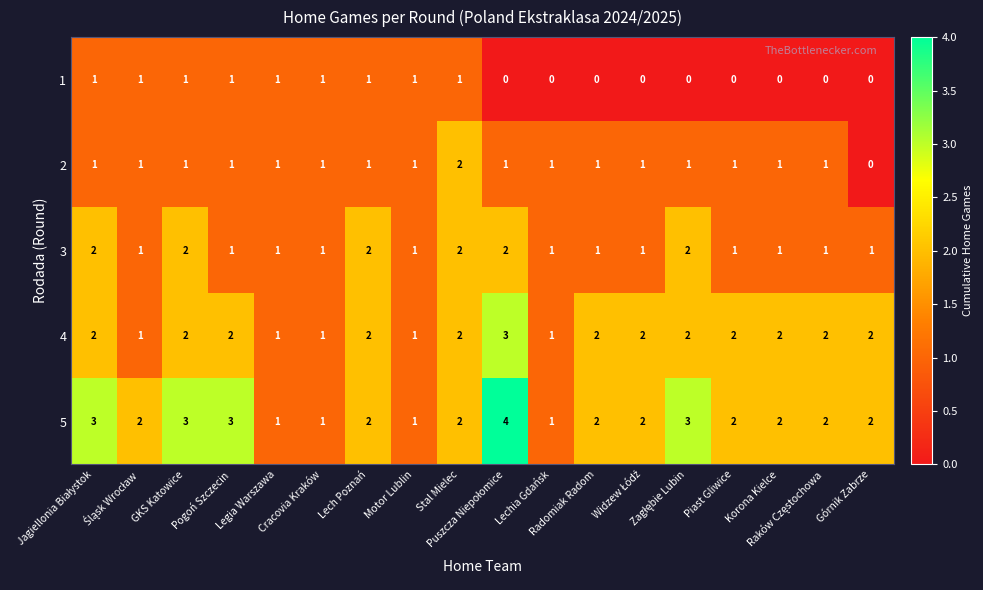

List the series in order of their overall mean, highest first.

5, 4, 3, 2, 1